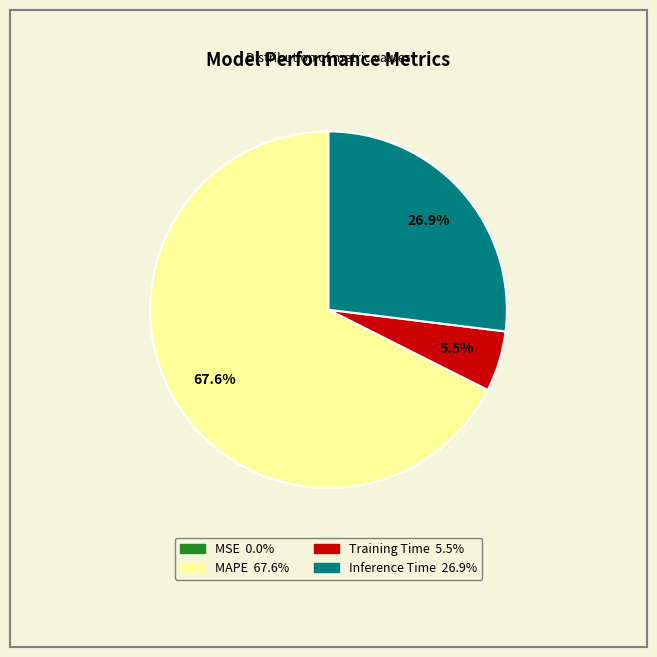

Combined, do MAPE and Training Time account for over 50%?

Yes